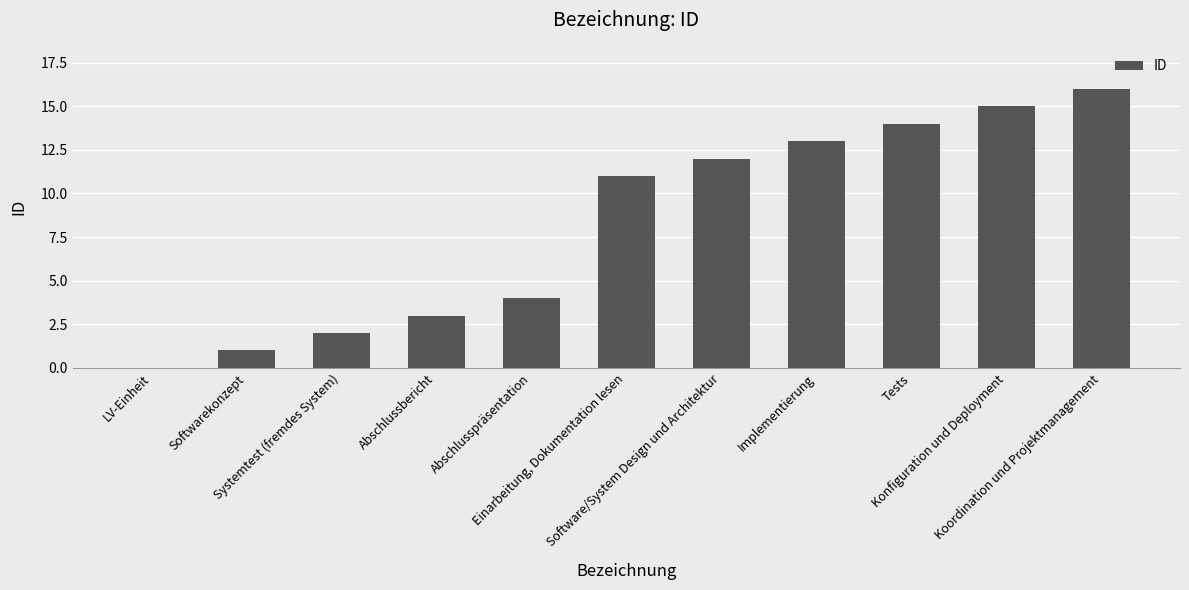

Reading right to left, what are all the values shown in this chart?

Koordination und Projektmanagement=16	Konfiguration und Deployment=15	Tests=14	Implementierung=13	Software/System Design und Architektur=12	Einarbeitung, Dokumentation lesen=11	Abschlusspräsentation=4	Abschlussbericht=3	Systemtest (fremdes System)=2	Softwarekonzept=1	LV-Einheit=0